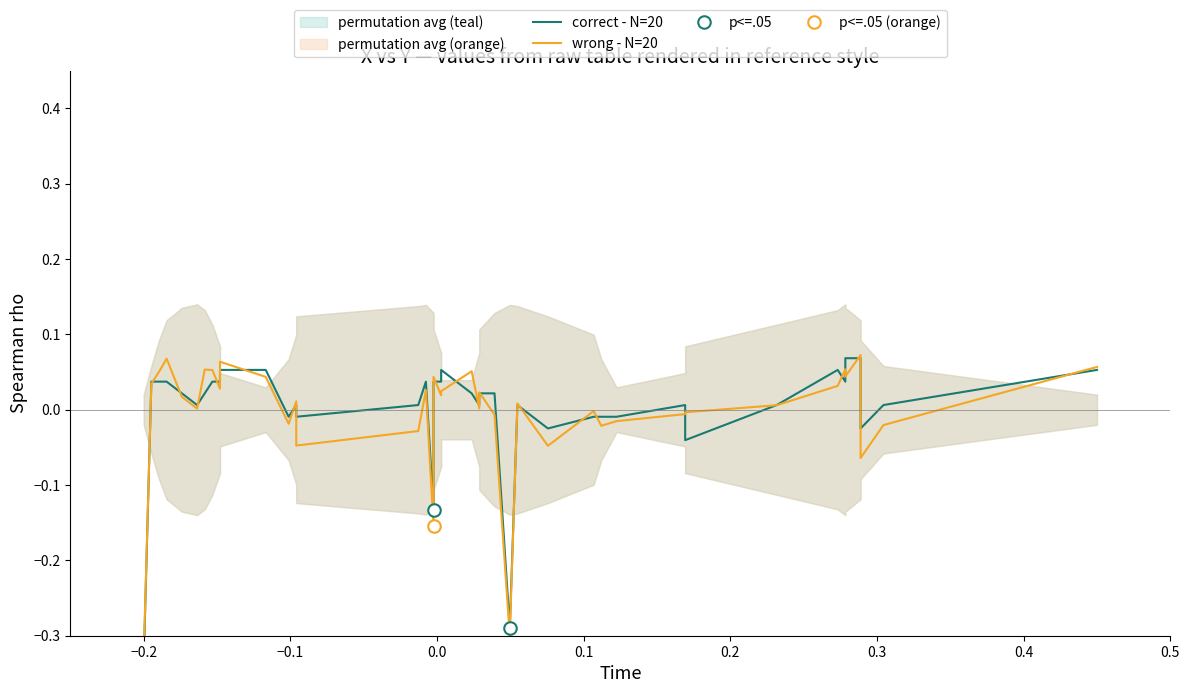

Which category has the lowest value in the correct - N=20 series?

−0.2